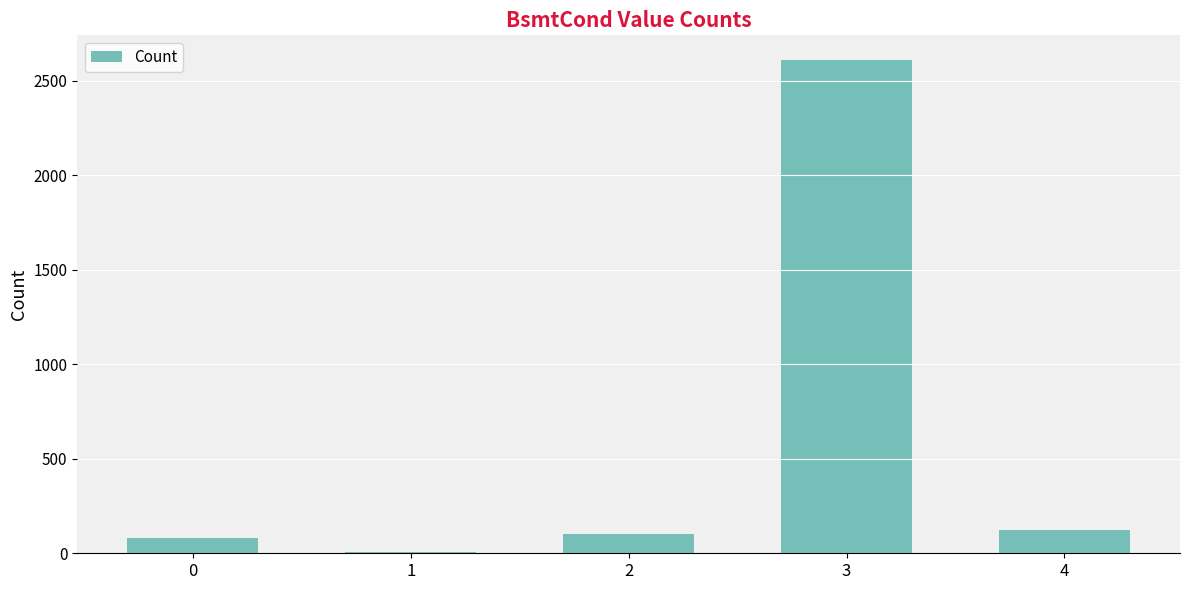

What is the change in value from 3 to 4?

-2487